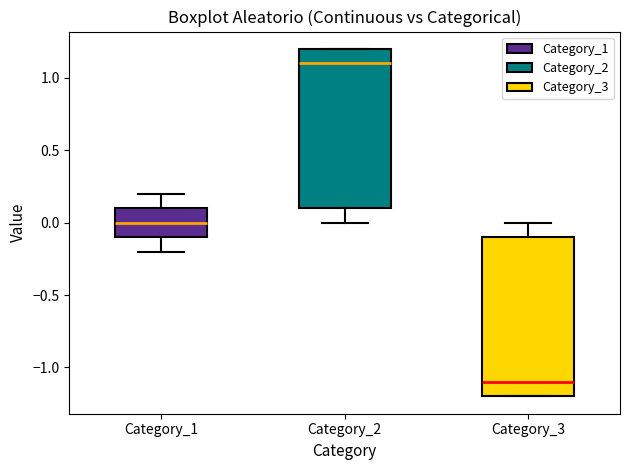

Reading left to right, transcribe this box plot: for each box, give where its median line is, the range the box spans, and where its two whiskers end, as read against the y-axis. The values are not printed on the chart, so give them approximately, as read against the axis.

Category_1: median 0.0, box -0.1 to 0.1, whiskers -0.2 to 0.2
Category_2: median 1.1, box 0.1 to 1.2, whiskers 0.0 to 1.2
Category_3: median -1.1, box -1.2 to -0.1, whiskers -1.2 to 0.0